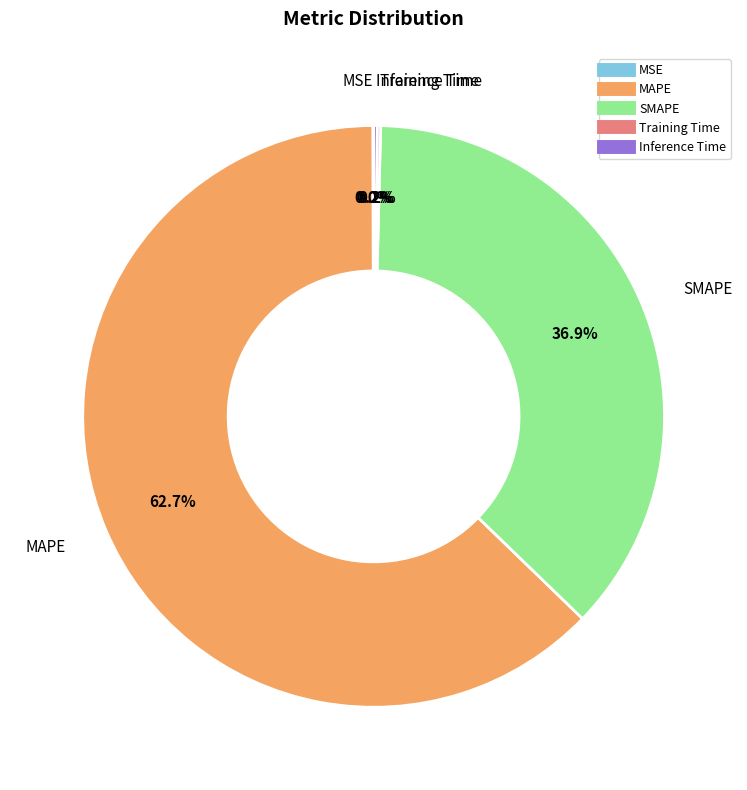

Combined, do MAPE and SMAPE account for over 50%?

Yes